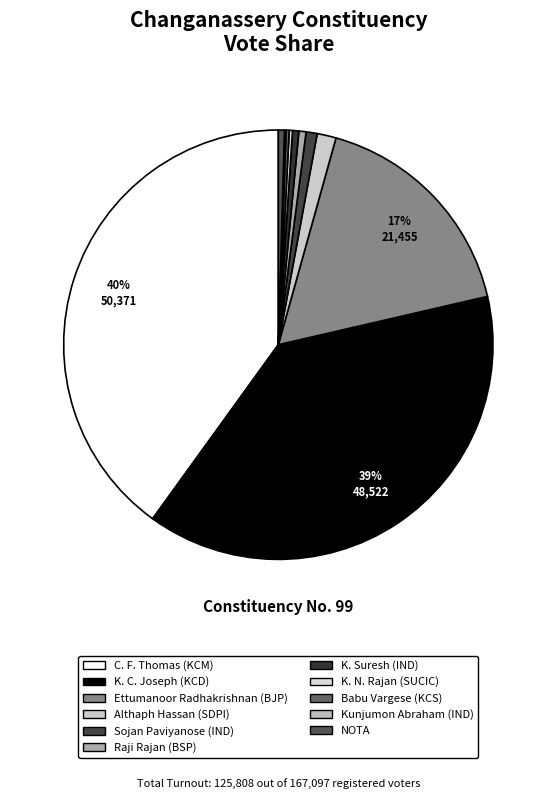

True or false: Kunjumon Abraham (IND) accounts for 0% of the total.

True